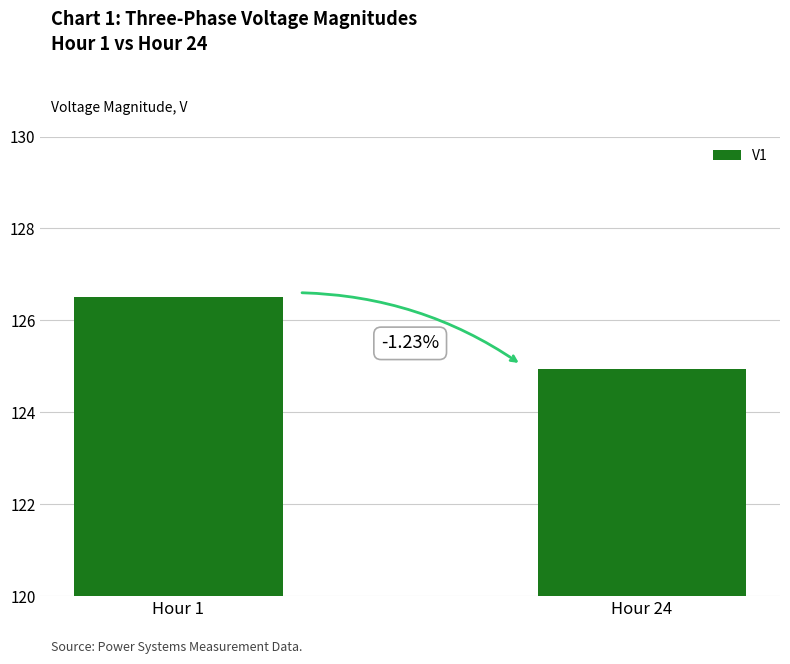

Which has a higher value, Hour 24 or Hour 1?

Hour 1